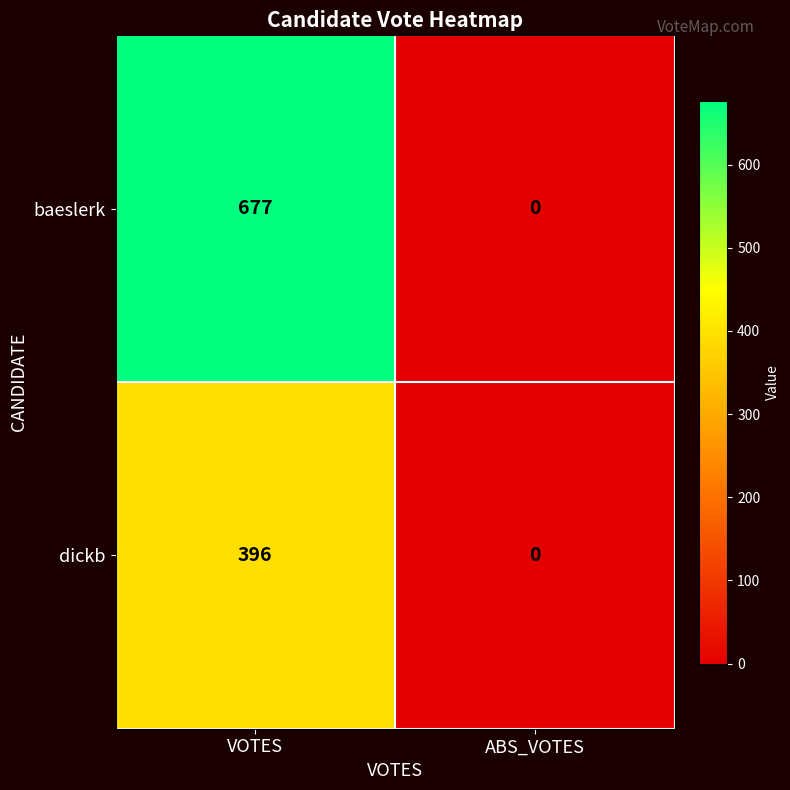

Where is baeslerk nearest to the value 338?

ABS_VOTES